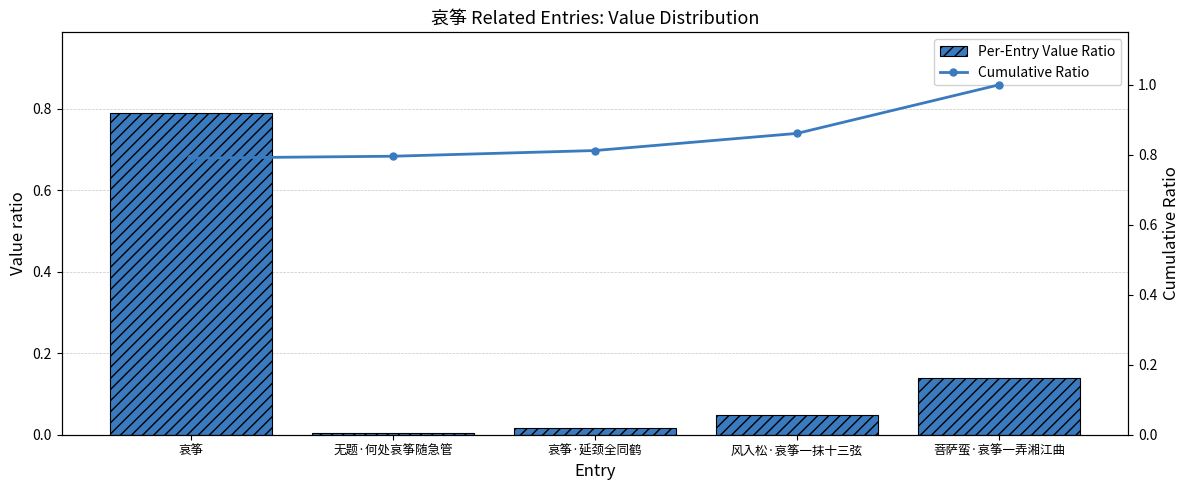

What is the maximum value shown in the chart?

1.0